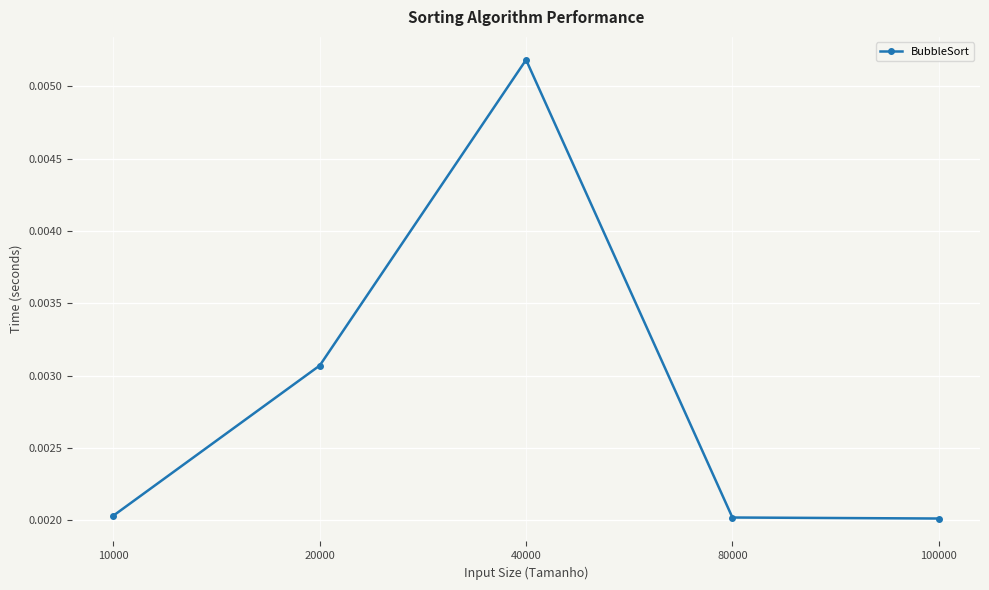

Which category has the highest value across all series?

40000